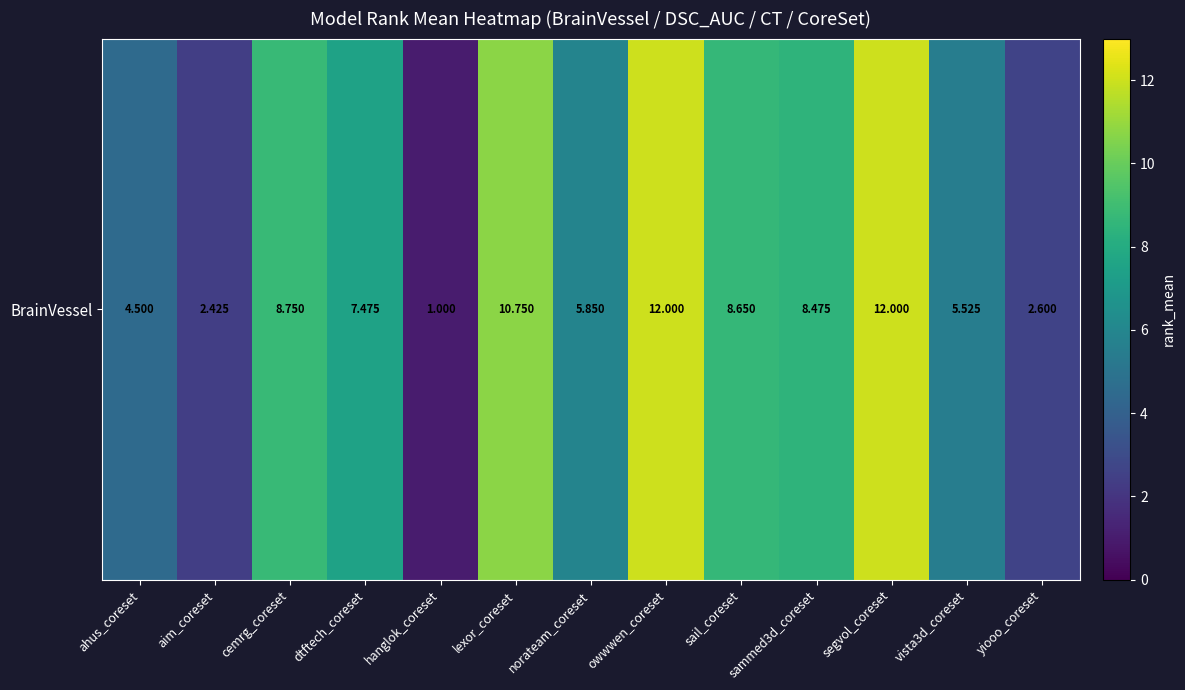

What is the smallest value displayed?

1.0